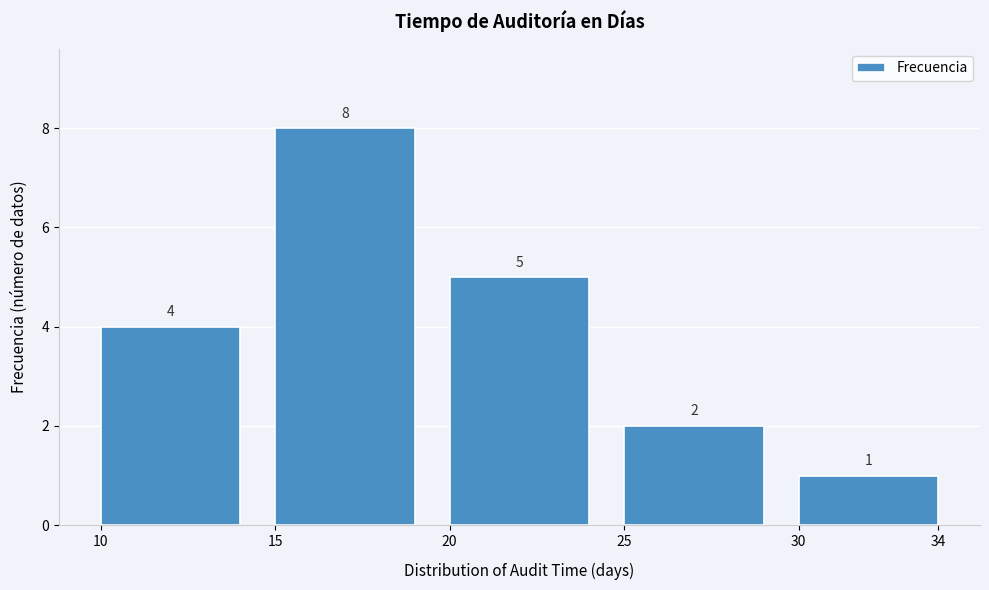

Reading left to right, list all the values displayed in this chart.

4	8	5	2	1